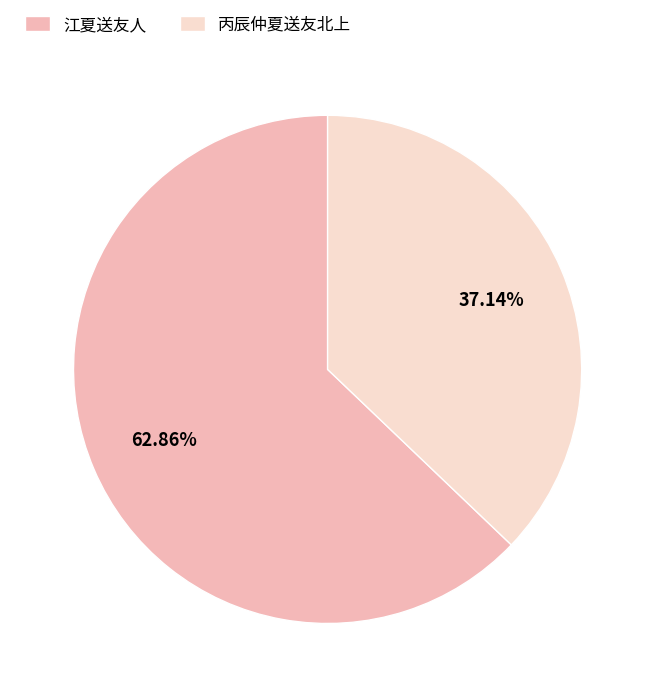

Combined, what portion of the pie is 丙辰仲夏送友北上 and 江夏送友人?

100.0%